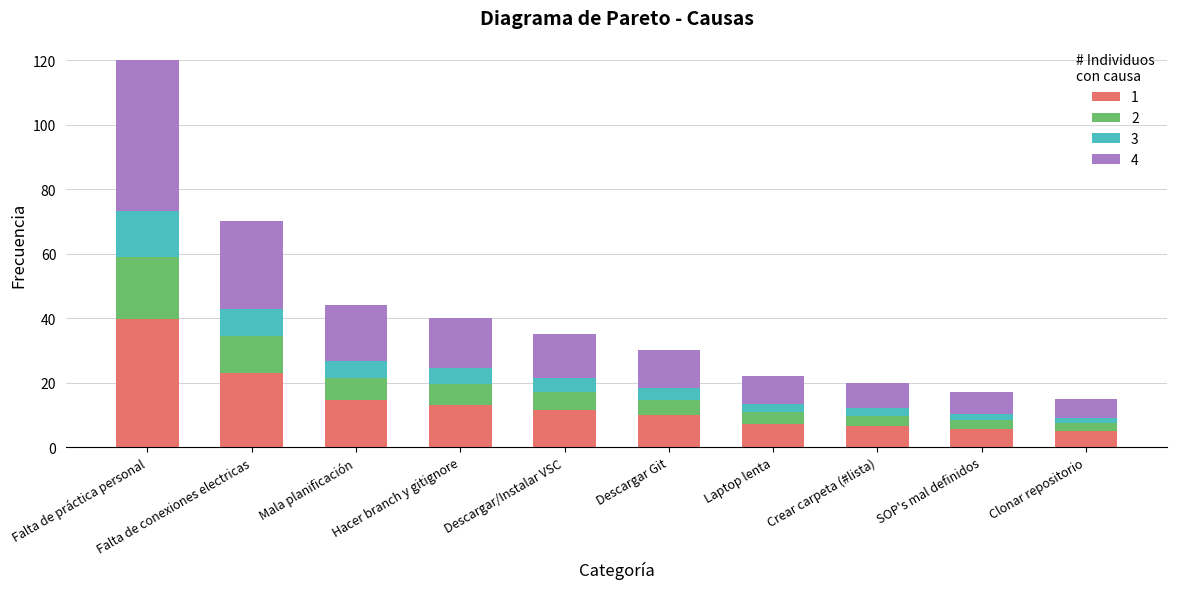

What is the average value of the 1 series?

13.6